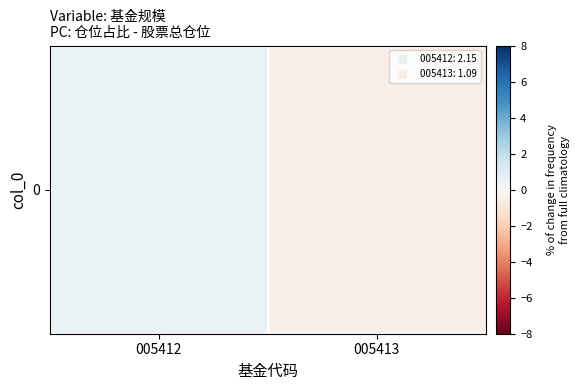

List the labels in order of value, smallest first.

005413, 005412